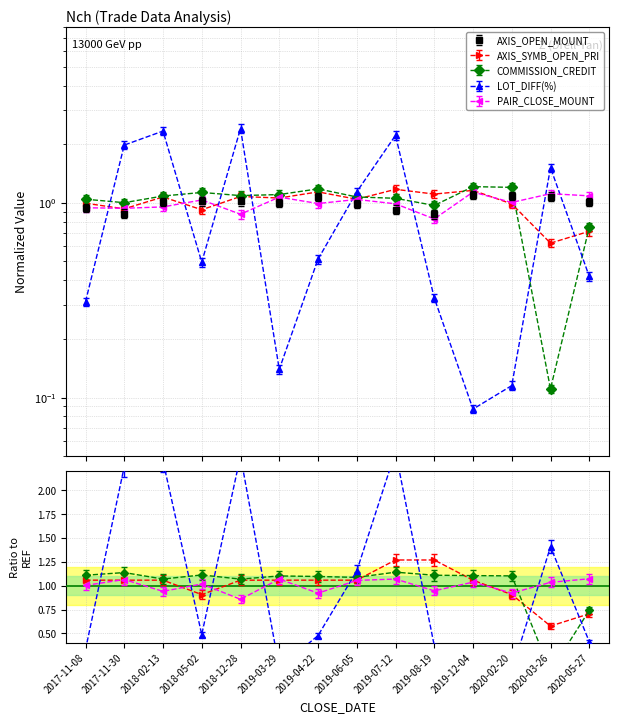

What is the label of the 11th point from the right?

2018-05-02